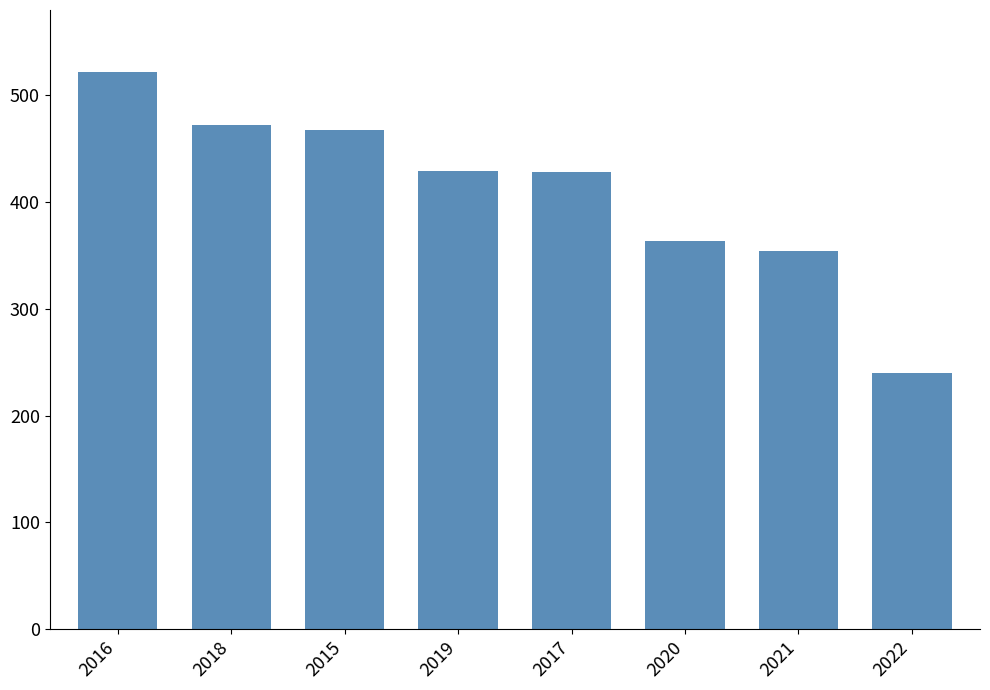

What is the ratio of the value at 2016 to the value at 2021?

1.5